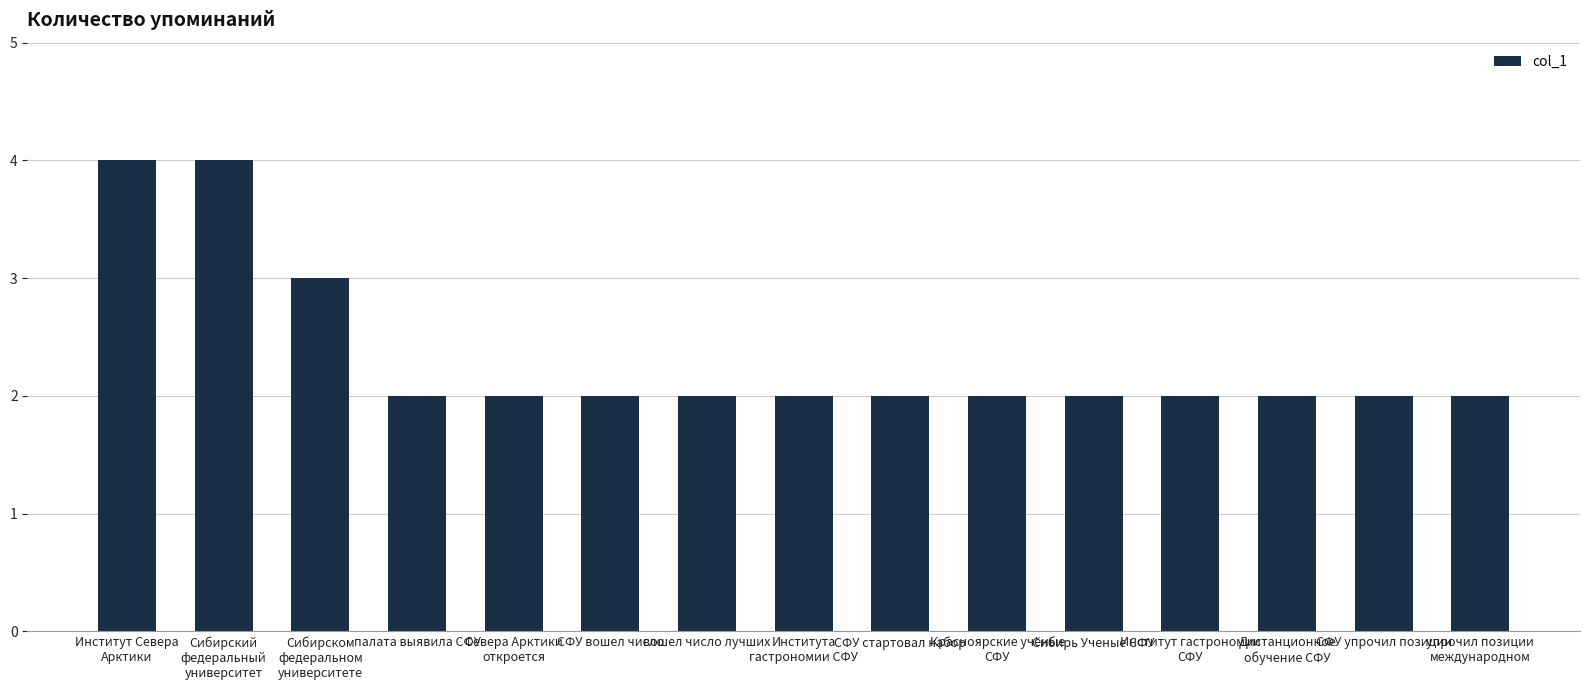

The value at СФУ вошел число is 3. True or false?

False